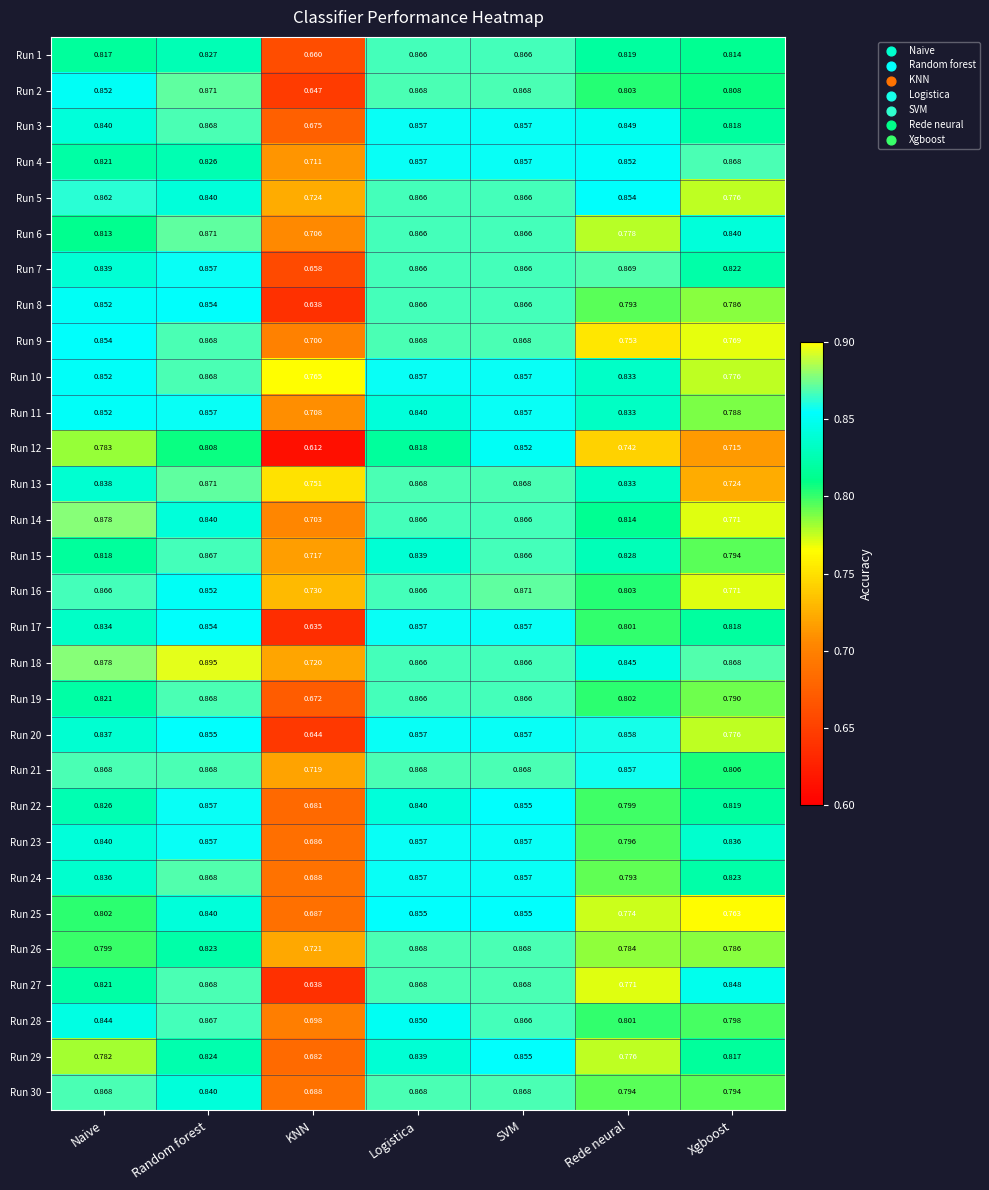

Which category has the lowest value across all series?

KNN